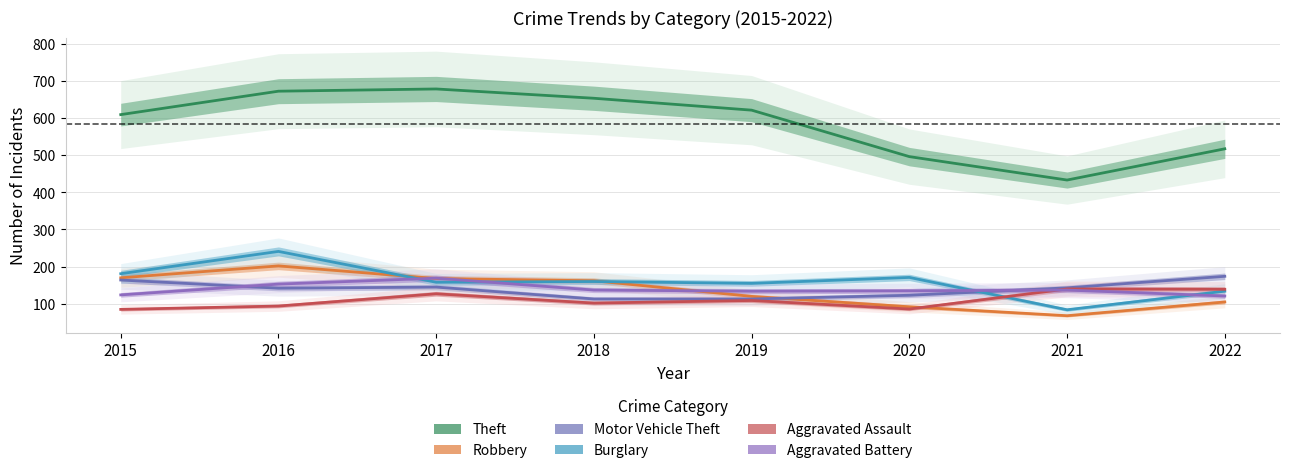

Count the number of data series in this chart.

6